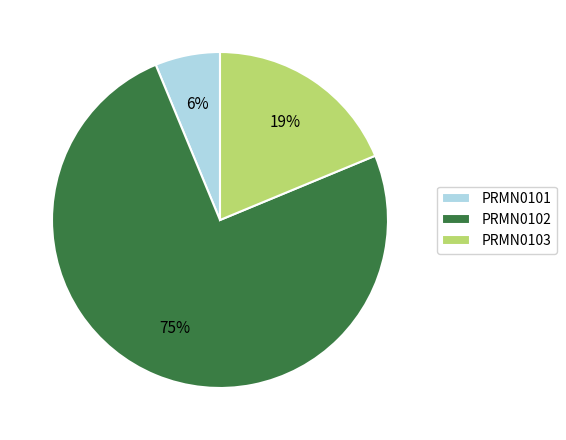

Which slice is the largest?

PRMN0102